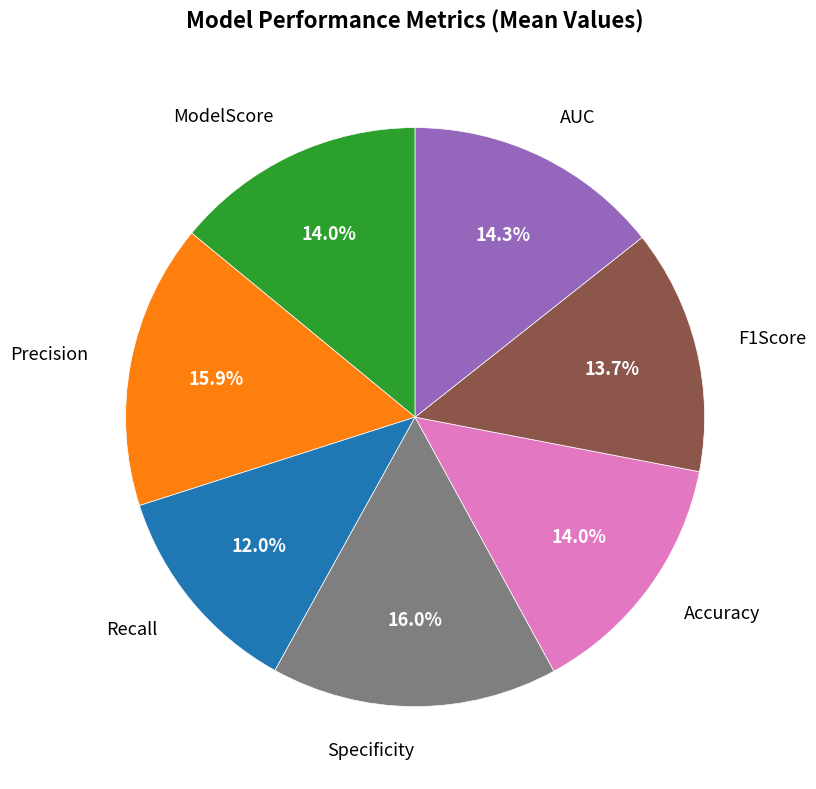

True or false: ModelScore accounts for 22% of the total.

False